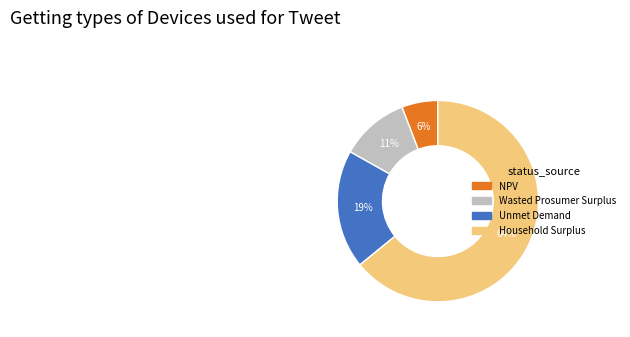

Is there a majority slice in this chart?

Yes